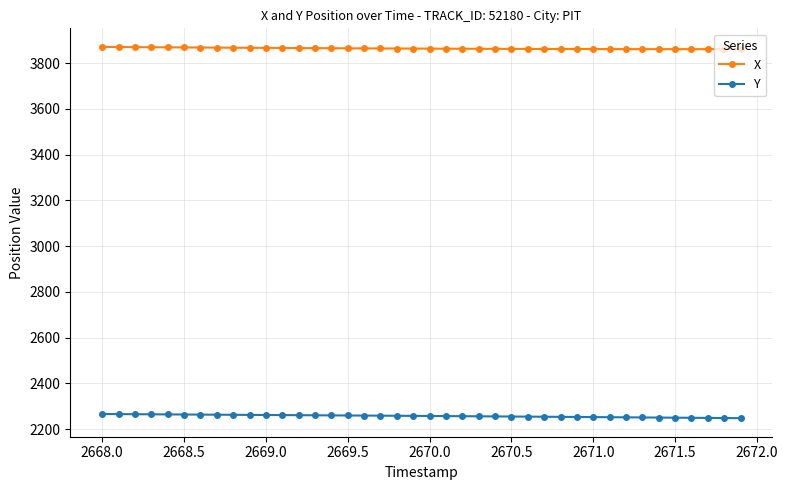

What are all the series names shown in the legend?

X, Y